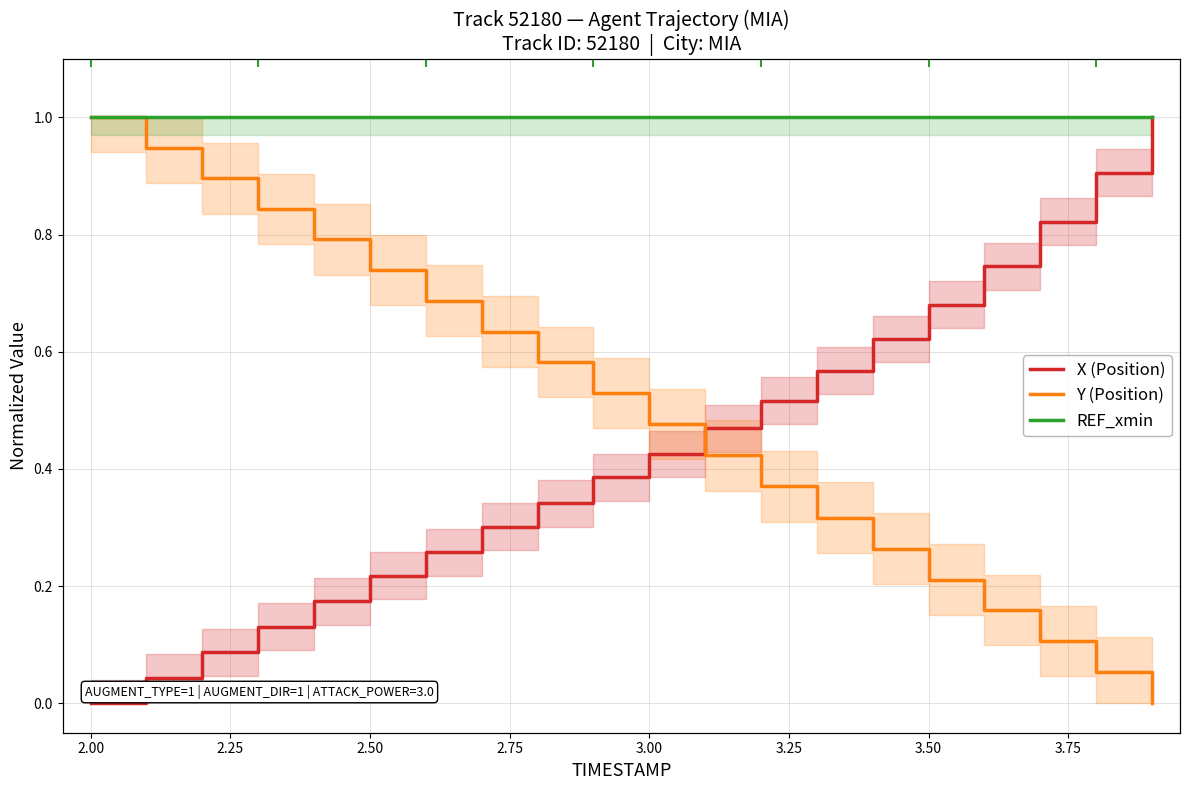

What is the value of the REF_xmin point at the 9th from the left?

1.0